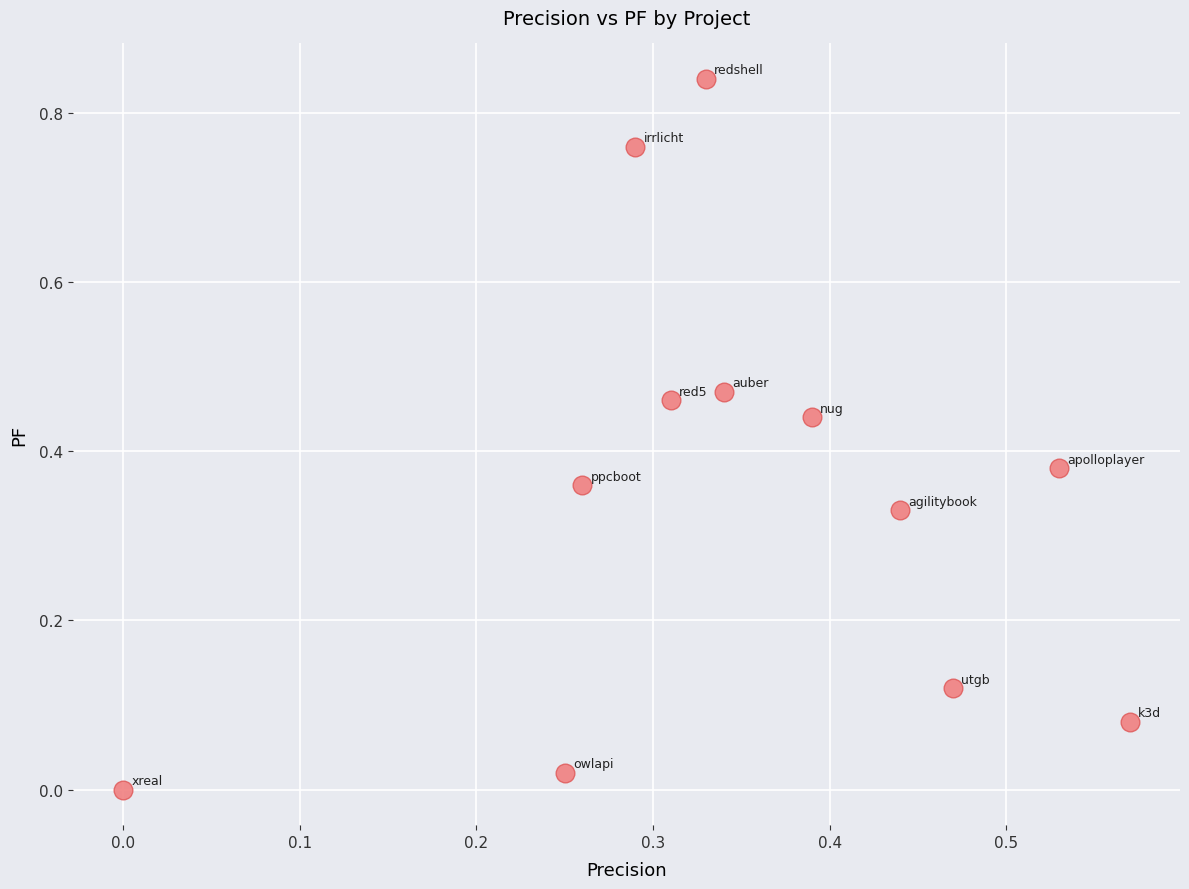

What is the range of X values (max minus min)?

0.6